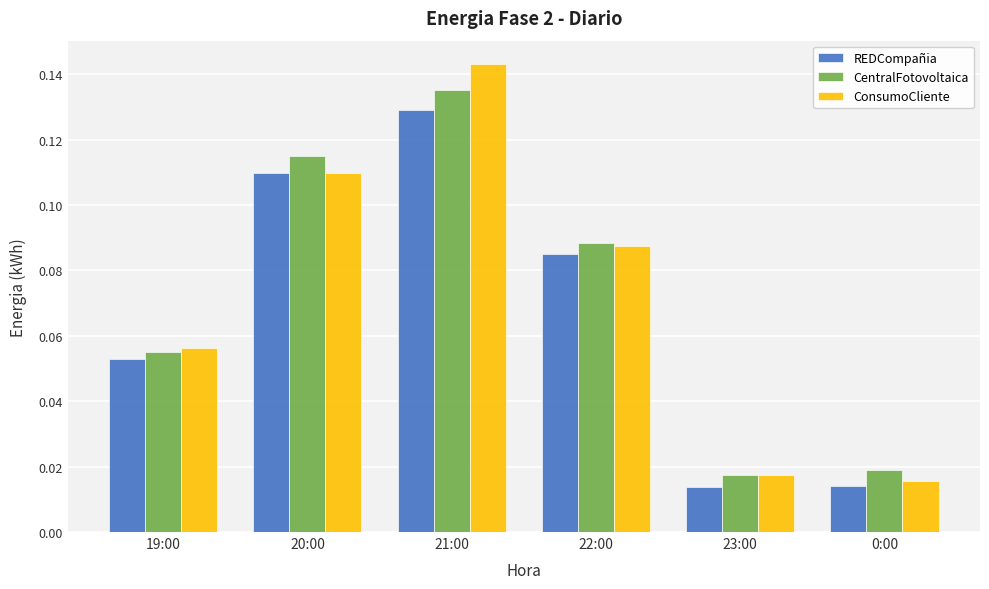

At which label does CentralFotovoltaica reach its peak?

21:00